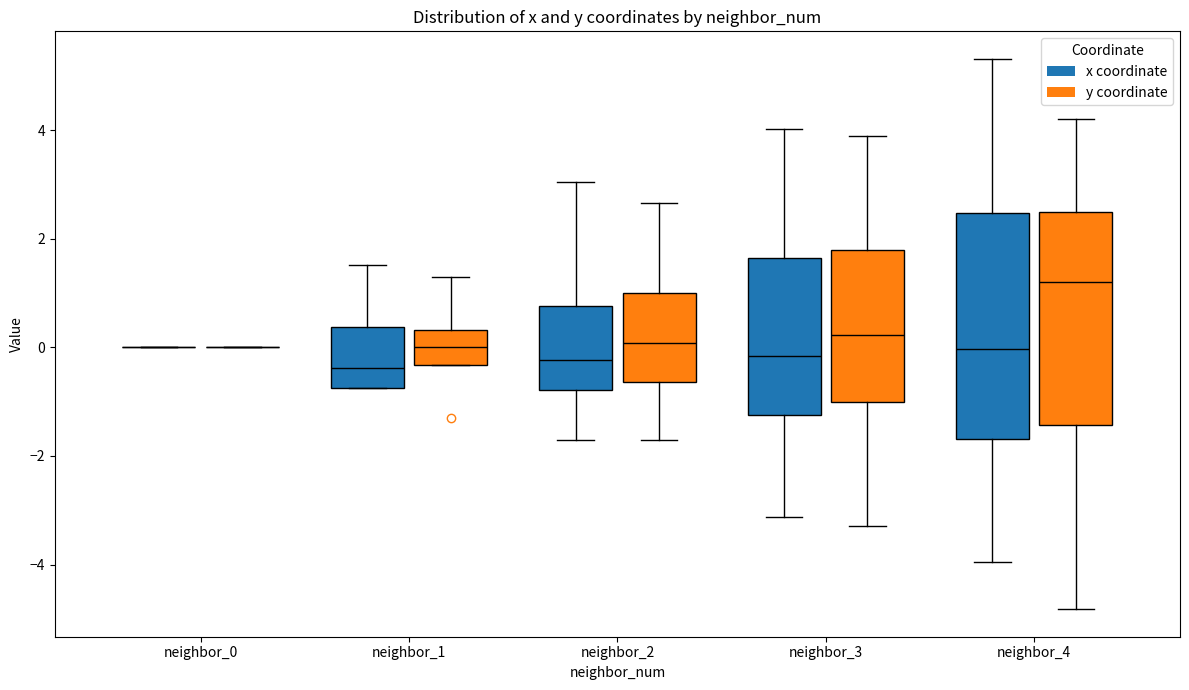

Reading left to right, read every box against the y-axis: the position of its median line, the range the box covers, and the ends of its whiskers. The values are not printed on the chart, so give them approximately, as read against the axis.

neighbor_0 (x coordinate): box collapsed to a line at 0.0, whiskers 0.0 to 0.0
neighbor_0 (y coordinate): box collapsed to a line at 0.0, whiskers 0.0 to 0.0
neighbor_1 (x coordinate): median -0.4, box -0.8 to 0.4, whiskers -0.8 to 1.6
neighbor_1 (y coordinate): median 0.0, box -0.4 to 0.4, whiskers -0.4 to 1.4
neighbor_2 (x coordinate): median -0.2, box -0.8 to 0.8, whiskers -1.8 to 3.0
neighbor_2 (y coordinate): median 0.0, box -0.6 to 1.0, whiskers -1.6 to 2.6
neighbor_3 (x coordinate): median -0.2, box -1.2 to 1.6, whiskers -3.2 to 4.0
neighbor_3 (y coordinate): median 0.2, box -1.0 to 1.8, whiskers -3.2 to 3.8
neighbor_4 (x coordinate): median 0.0, box -1.6 to 2.4, whiskers -4.0 to 5.4
neighbor_4 (y coordinate): median 1.2, box -1.4 to 2.6, whiskers -4.8 to 4.2